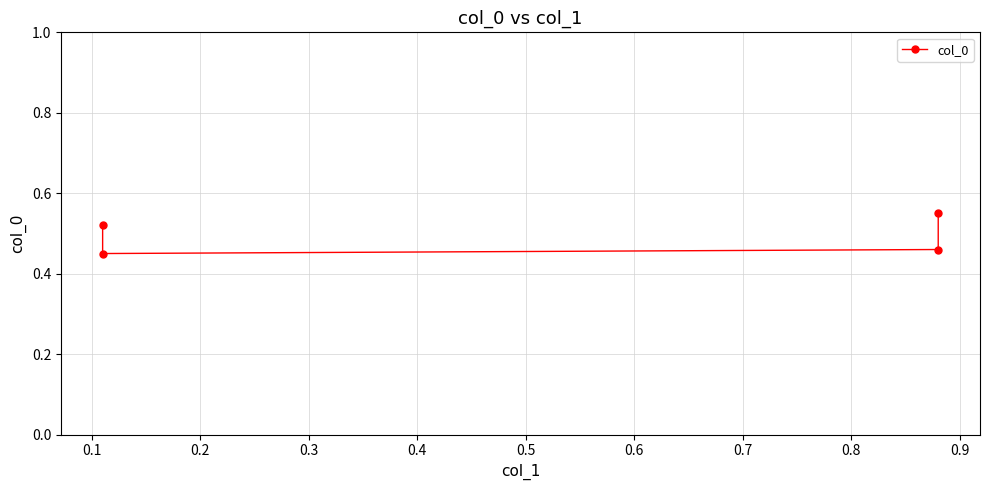

Does the chart display data point markers on the line(s)?

Yes